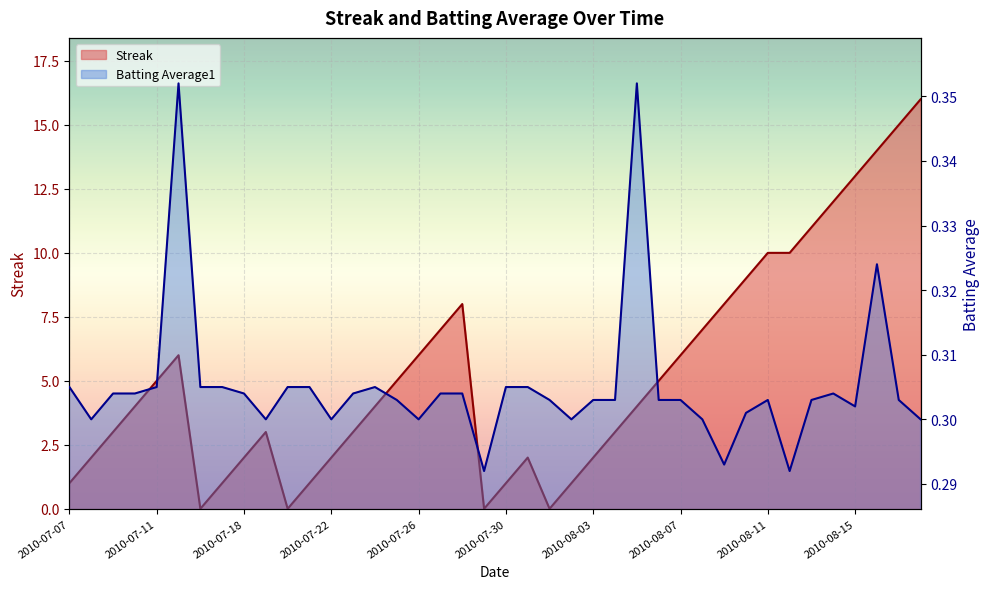

What is the total value across all series at 2010-07-10?

4.3